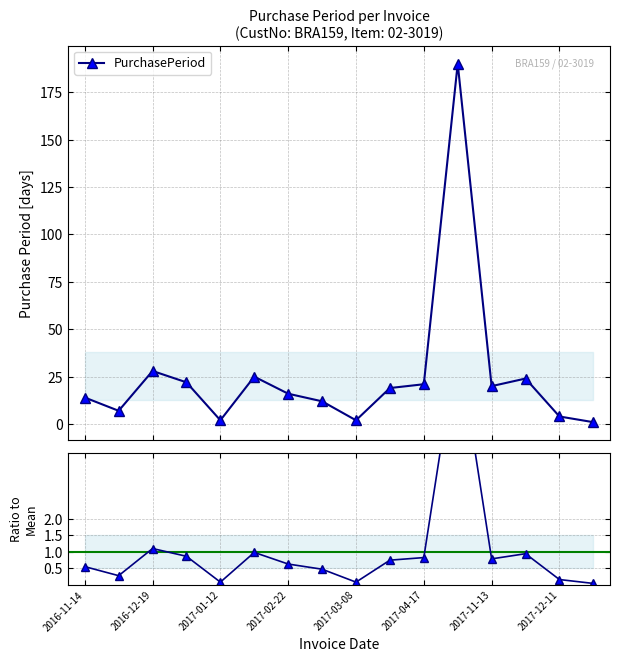

True or false: Ratio to Mean and PurchasePeriod intersect in this chart.

False